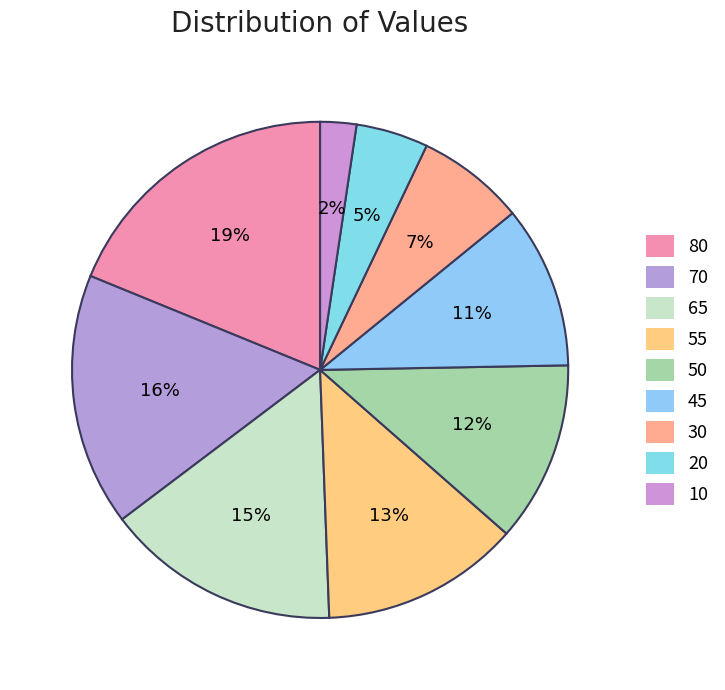

True or false: 70 accounts for 16% of the total.

True